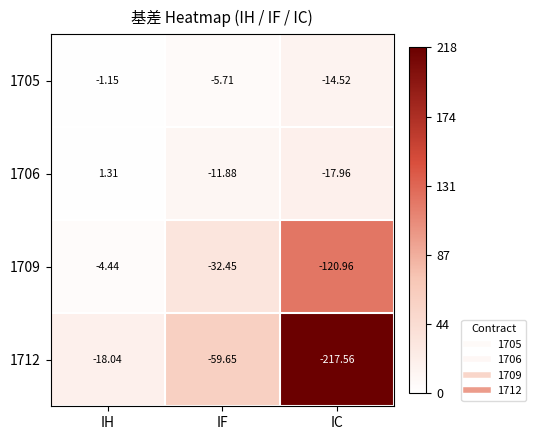

At which category is the sum across all series the highest?

IH